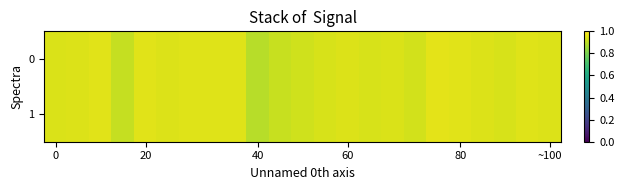

At how many categories does at least one series exceed 0?

23